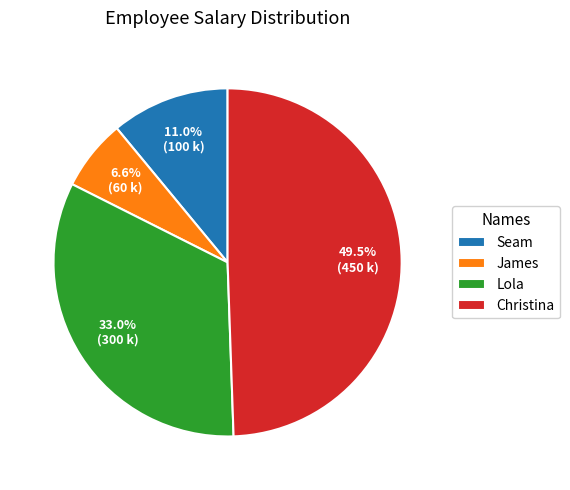

What portion of the pie excludes Christina?

50.5%